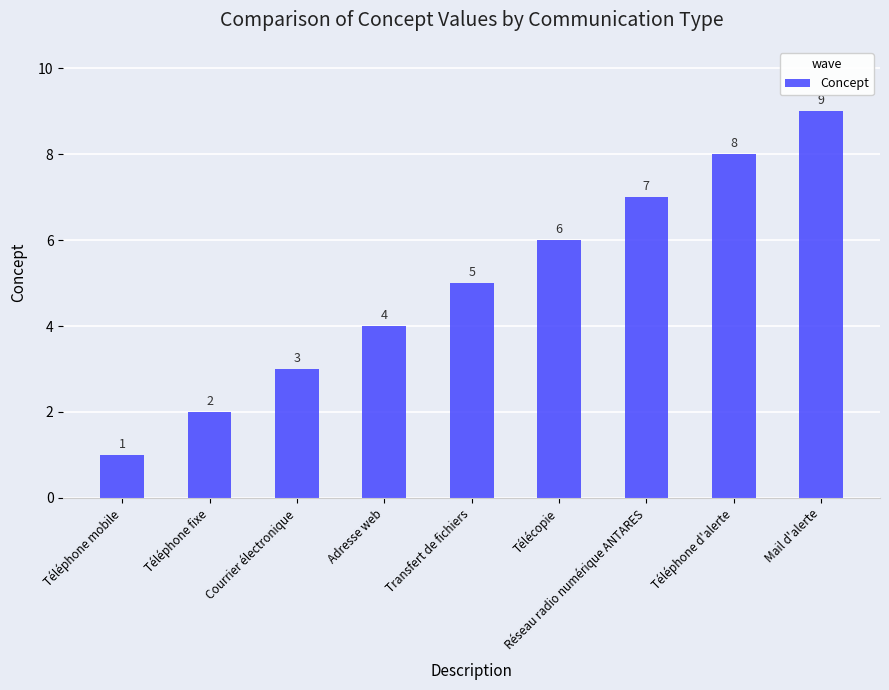

At which label is the value closest to 5?

Transfert de fichiers